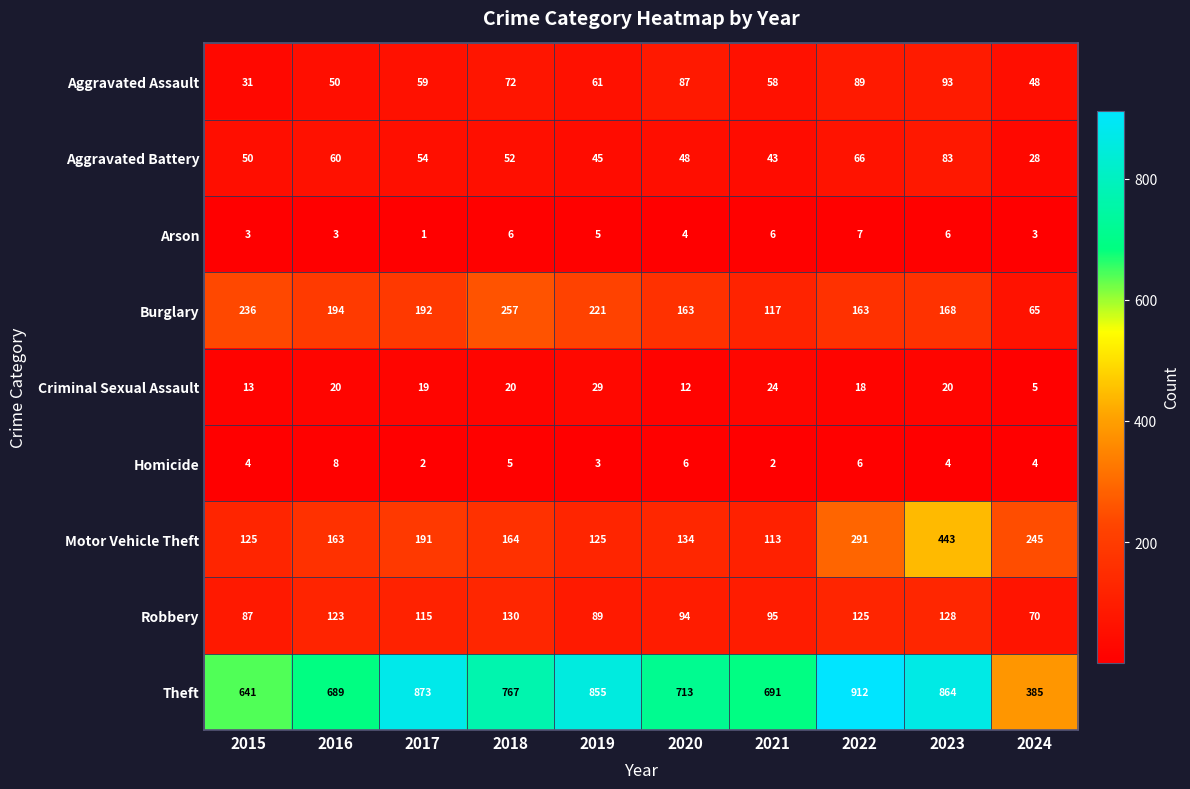

At 2022, list the series in order from largest to smallest.

Theft, Motor Vehicle Theft, Burglary, Robbery, Aggravated Assault, Aggravated Battery, Criminal Sexual Assault, Arson, Homicide